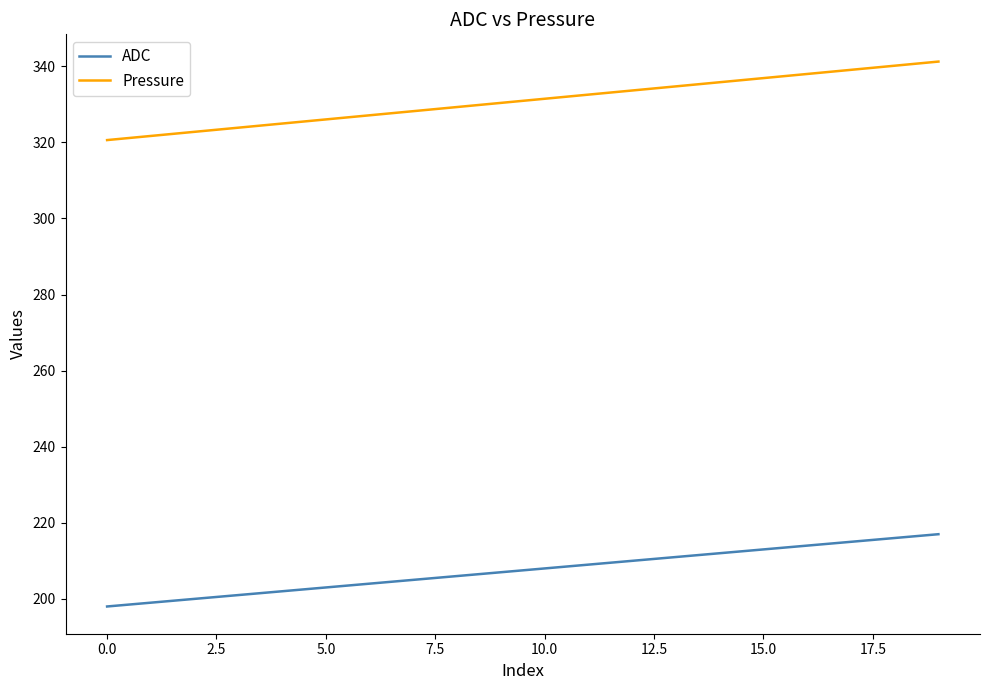

List the series in order of their overall mean, highest first.

Pressure, ADC